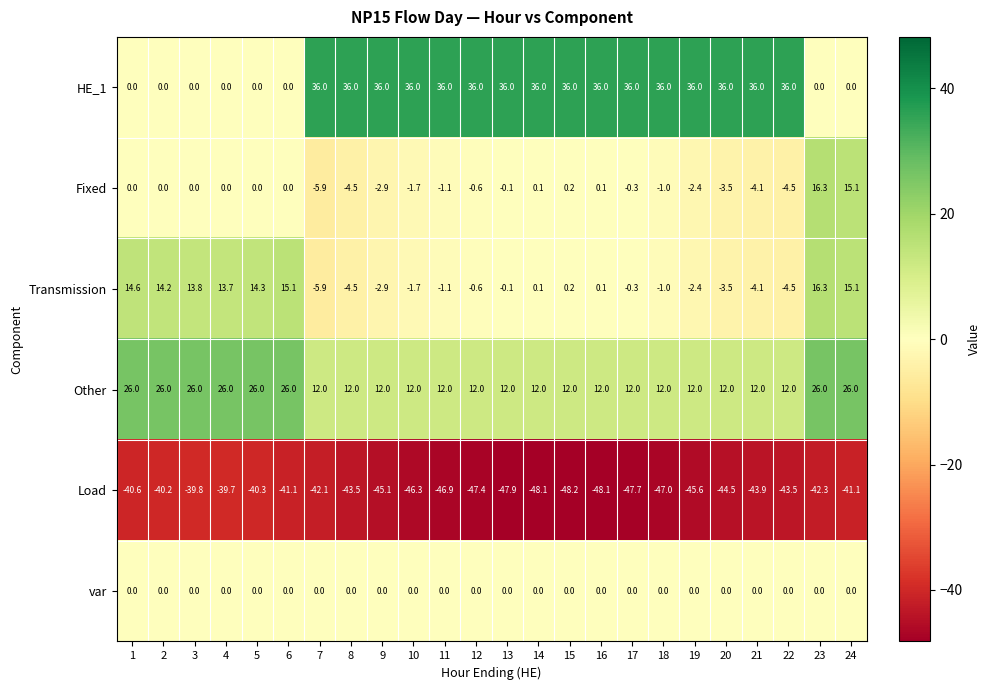

The Fixed series shows -1.0 at 18. True or false?

True